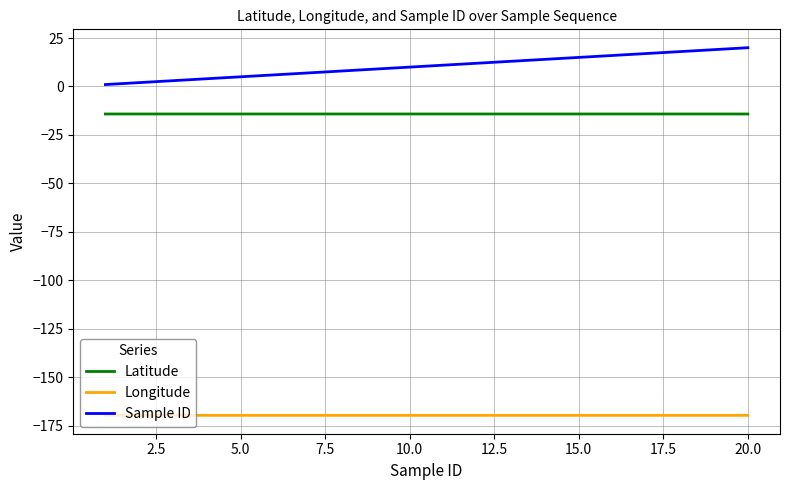

Rank the series by their maximum value, from lowest to highest.

Longitude, Latitude, Sample ID